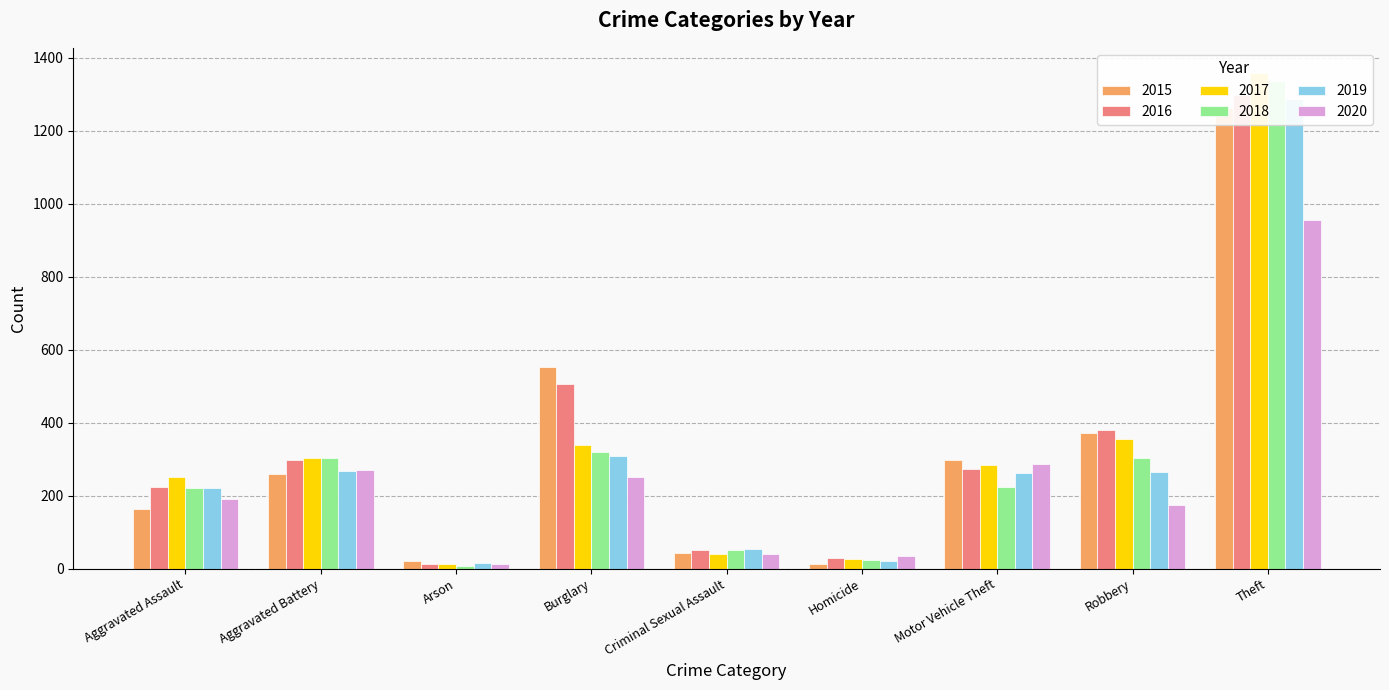

Which has a higher value, Criminal Sexual Assault or Homicide?

Criminal Sexual Assault